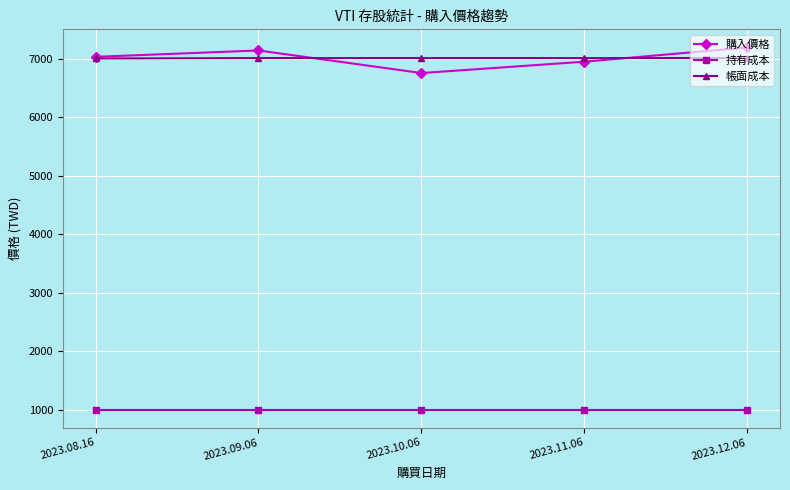

What are all the series names shown in the legend?

購入價格, 持有成本, 帳面成本